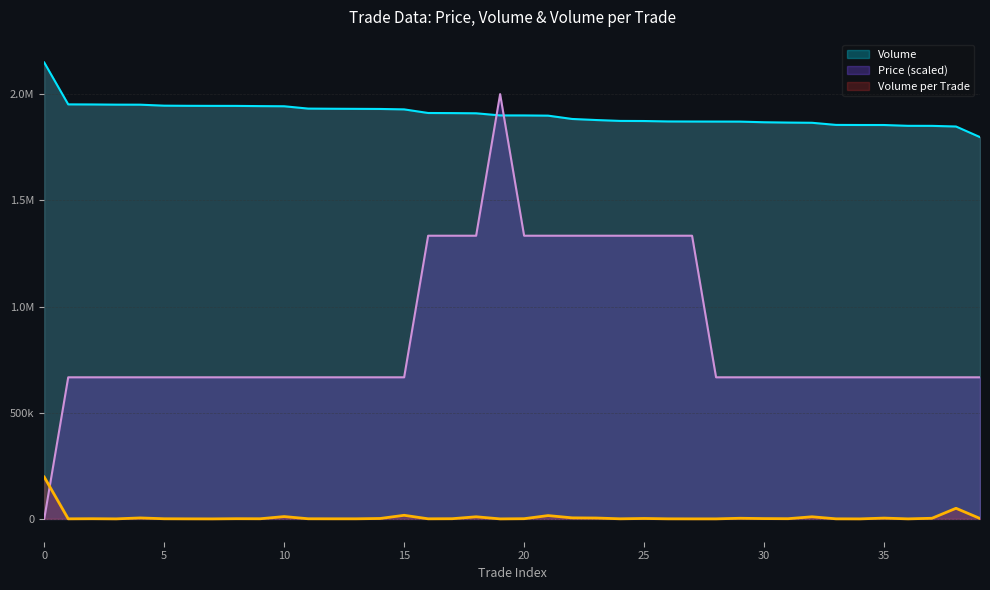

Reading left to right, transcribe all the data shown in this chart.

Price: 0.0	666666.7	666666.7	666666.7	666666.7	666666.7	666666.7	666666.7	666666.7	666666.7	666666.7	666666.7	666666.7	666666.7	666666.7	666666.7	1333333.3	1333333.3	1333333.3	2000000.0	1333333.3	1333333.3	1333333.3	1333333.3	1333333.3	1333333.3	1333333.3	1333333.3	666666.7	666666.7	666666.7	666666.7	666666.7	666666.7	666666.7	666666.7	666666.7	666666.7	666666.7	666666.7
Volume: 2148959.0	1951759.0	1951359.0	1950459.0	1950259.0	1945659.0	1944959.0	1944659.0	1944559.0	1943559.0	1942859.0	1931859.0	1931159.0	1930659.0	1930159.0	1928159.0	1911159.0	1910659.0	1909759.0	1899759.0	1899659.0	1898659.0	1883059.0	1878059.0	1873859.0	1873359.0	1871359.0	1870959.0	1870759.0	1870559.0	1867559.0	1866059.0	1865059.0	1855059.0	1854659.0	1854559.0	1850759.0	1850559.0	1847559.0	1797559.0
Volume_per_trade: 197200.0	400.0	900.0	200.0	4600.0	700.0	300.0	100.0	1000.0	700.0	11000.0	700.0	500.0	500.0	2000.0	17000.0	500.0	900.0	10000.0	100.0	1000.0	15600.0	5000.0	4200.0	500.0	2000.0	400.0	200.0	200.0	3000.0	1500.0	1000.0	10000.0	400.0	100.0	3800.0	200.0	3000.0	50000.0	2000.0